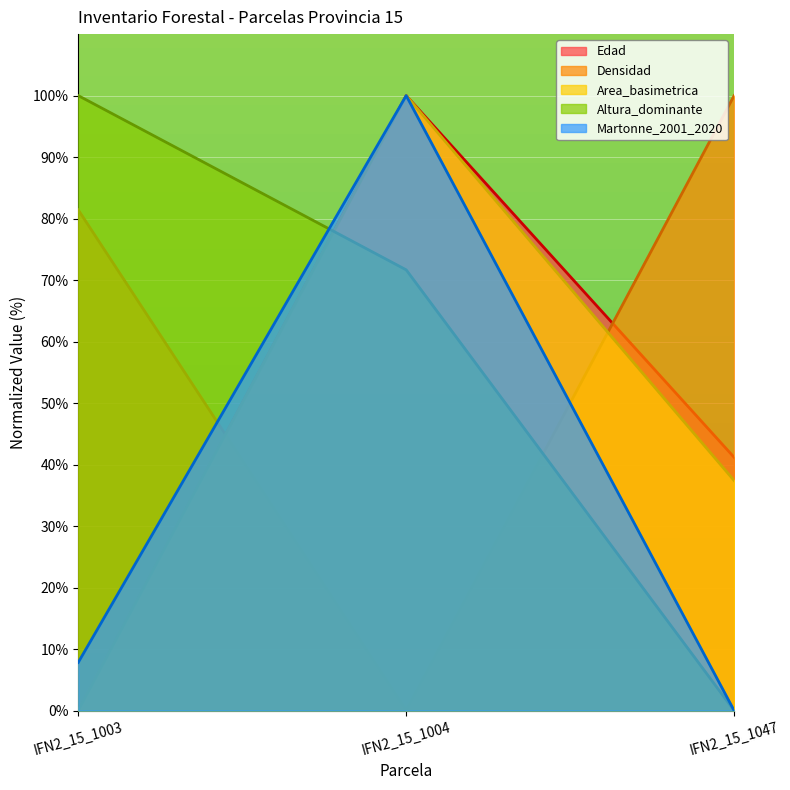

What are all the series names shown in the legend?

Edad, Densidad, Area_basimetrica, Altura_dominante, Martonne_2001_2020